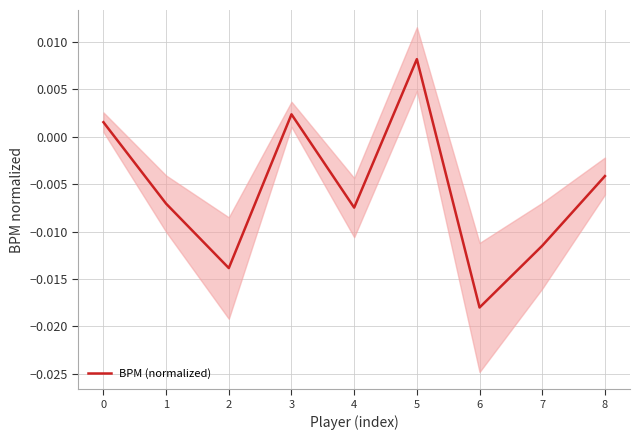

Rank the categories by value from highest to lowest.

5, 3, 0, 8, 1, 4, 7, 2, 6